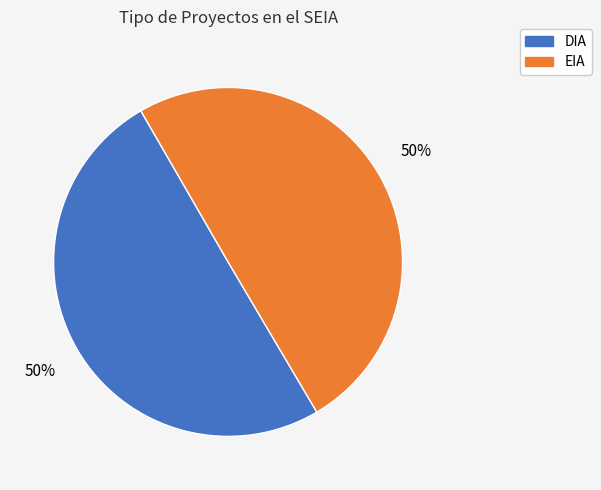

True or false: EIA accounts for 50% of the total.

True